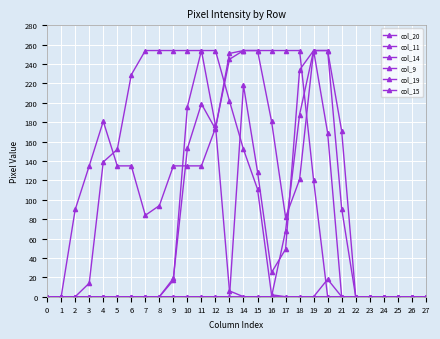

How many categories are shown in the chart?

28